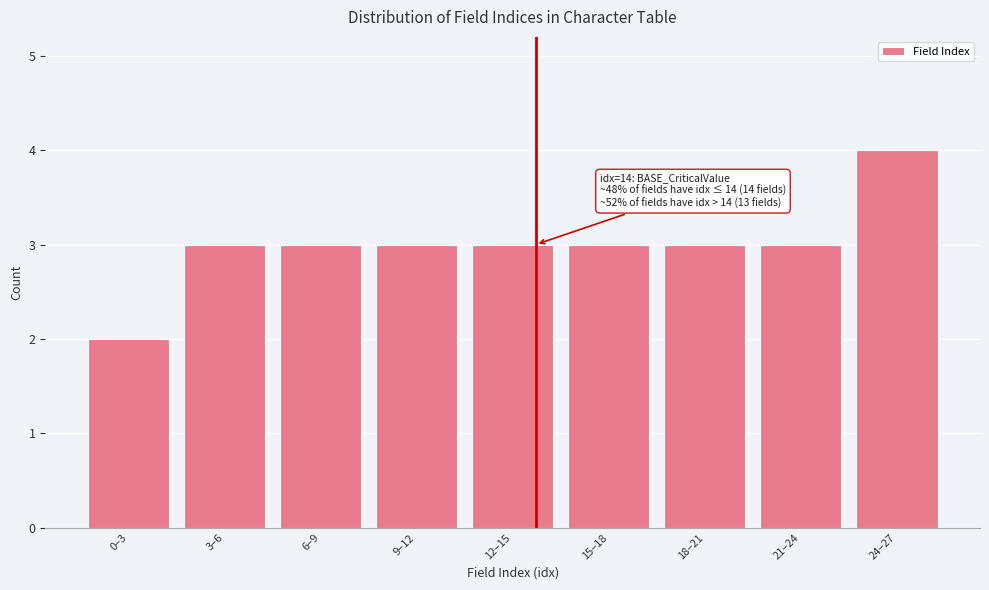

Reading left to right, extract all data points from this chart.

2	3	3	3	3	3	3	3	4